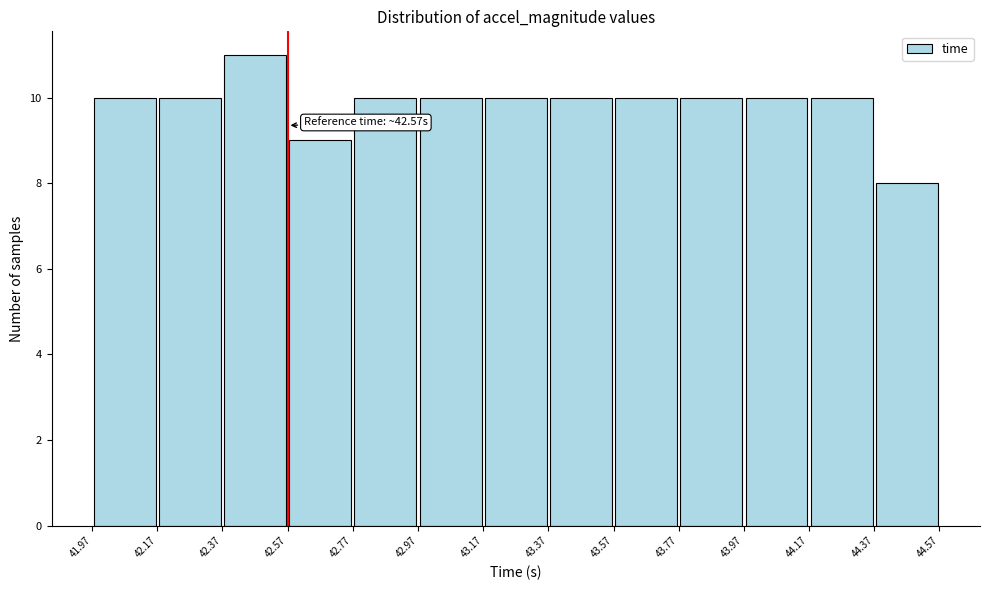

Over which range of the x-axis is the bar tallest?

42.37 to 42.57